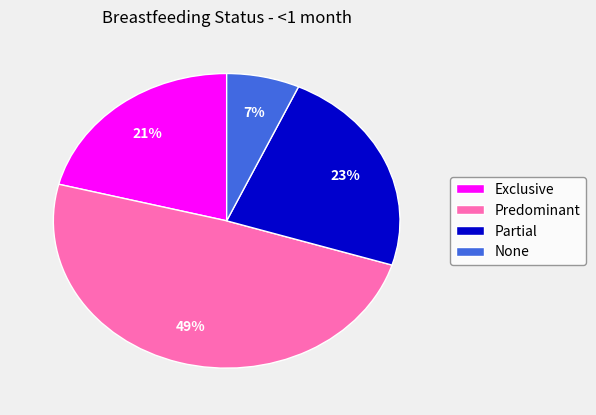

Is it true that None is 21% of the pie?

False